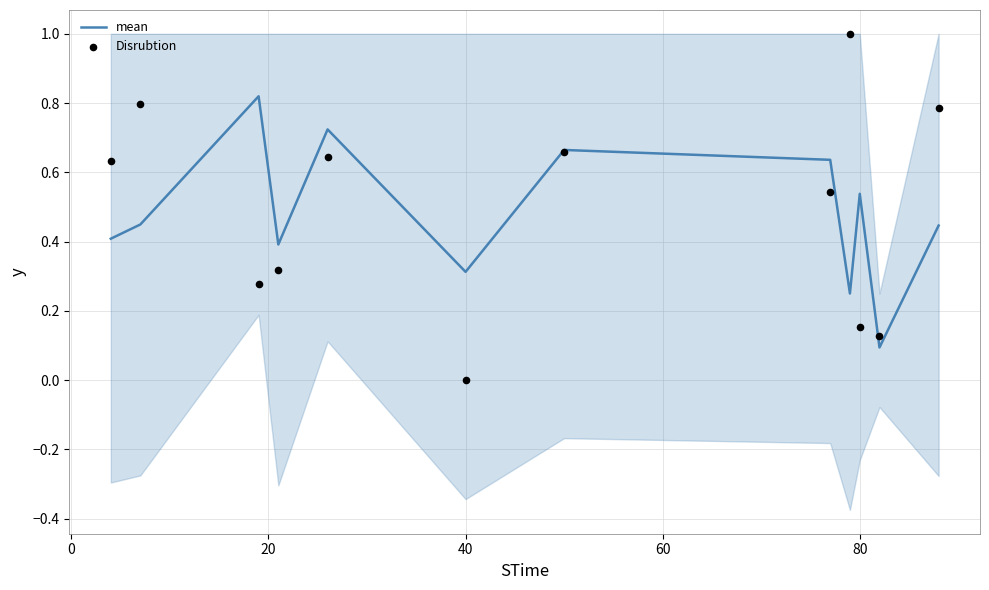

At how many categories does at least one series exceed 0?

12